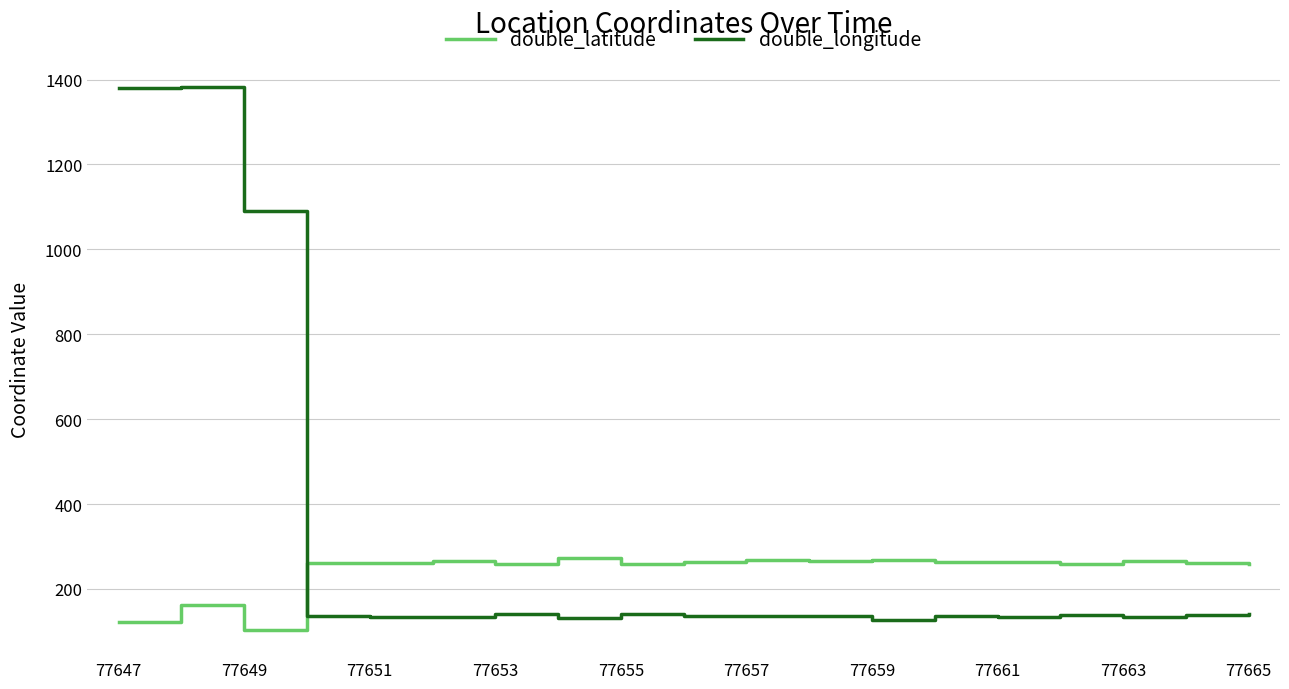

What is the lowest value of the double_latitude series?

103.2